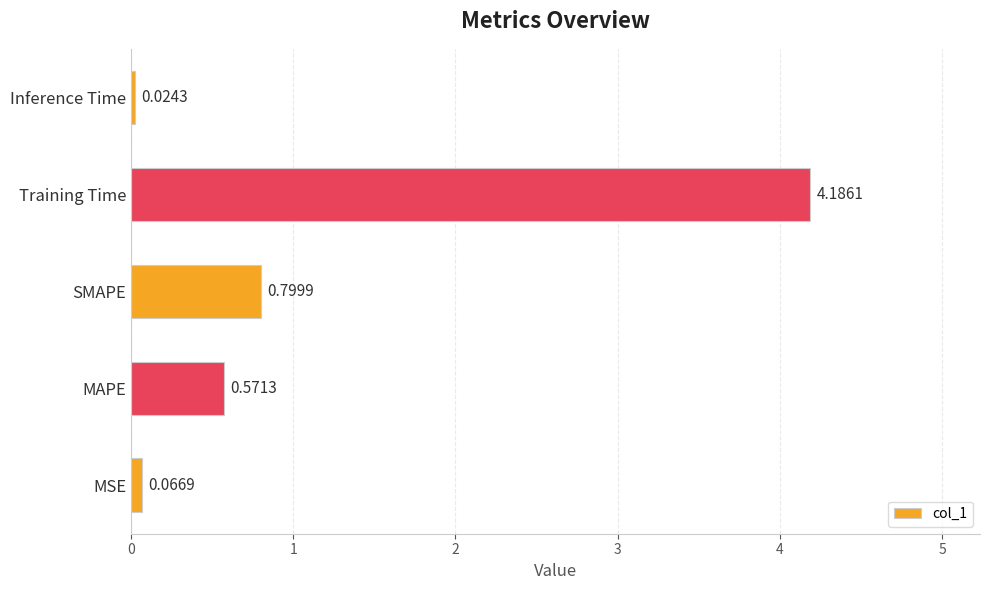

Count the number of data series in this chart.

1